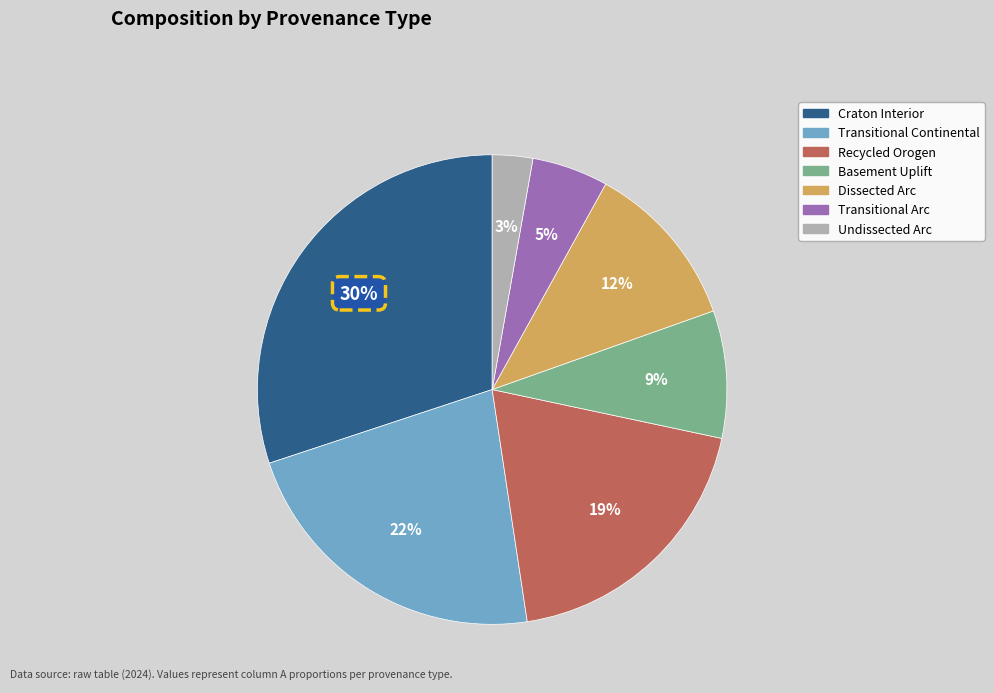

Which category has the biggest portion of the pie?

Craton Interior